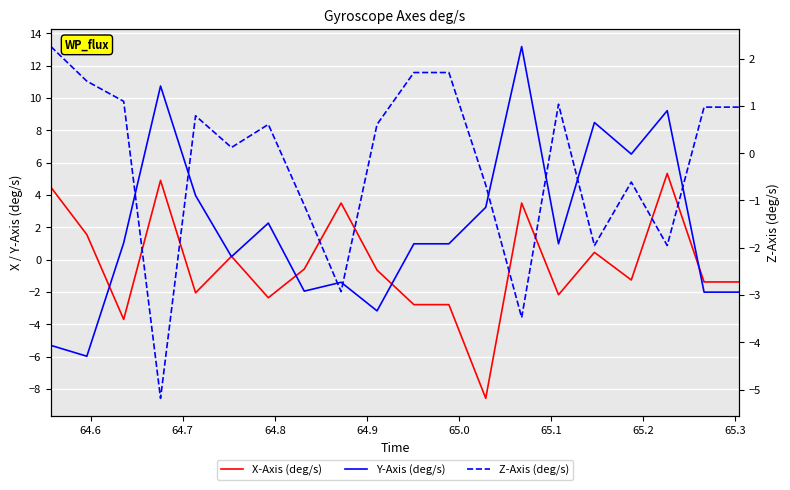

Count the number of categories in the chart.

20